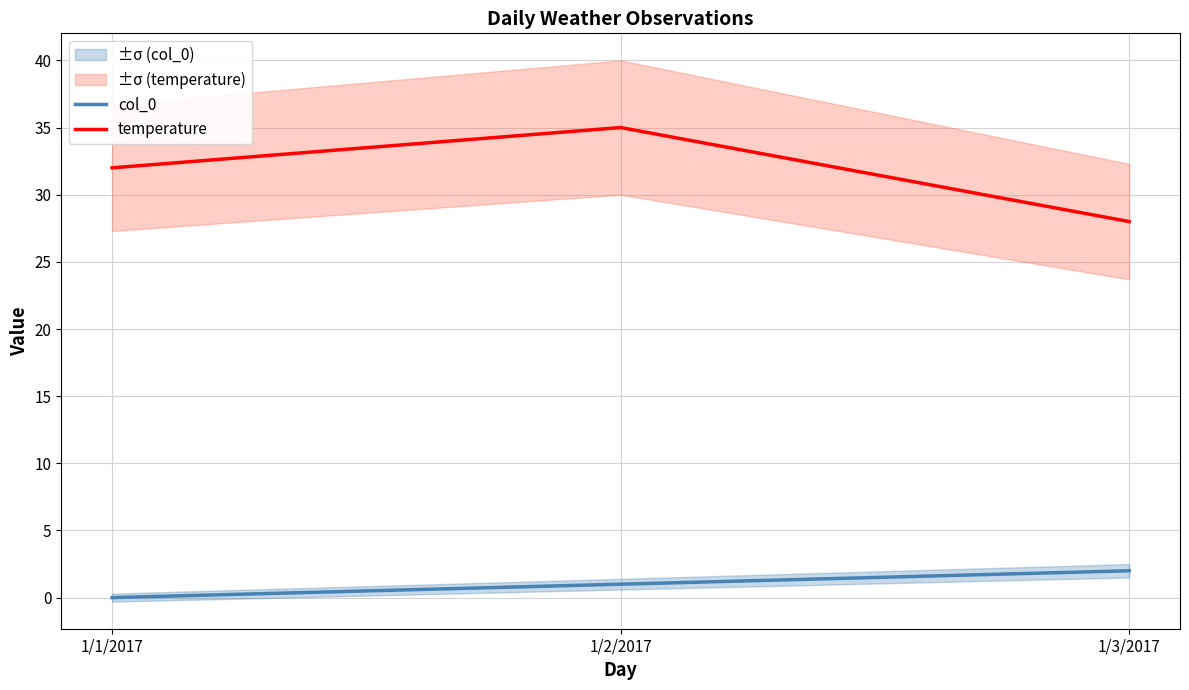

What is the label of the 3rd point from the left?

1/3/2017